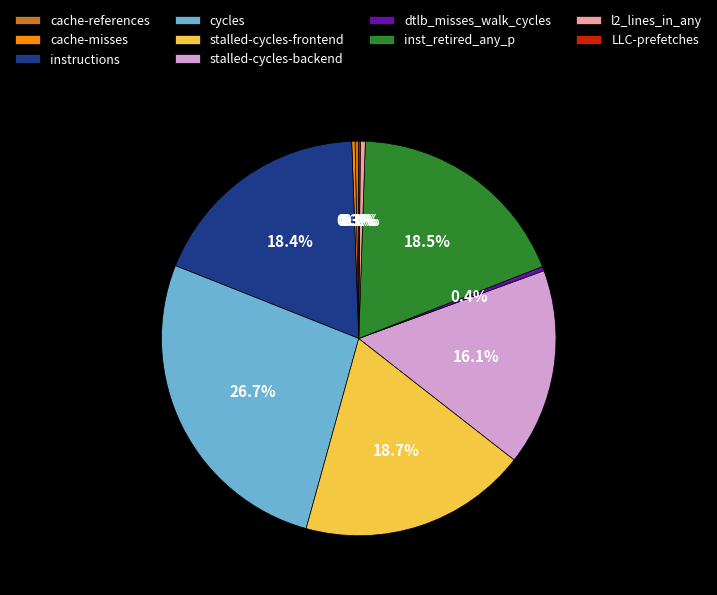

Do stalled-cycles-frontend and inst_retired_any_p together represent more than half of the pie?

No